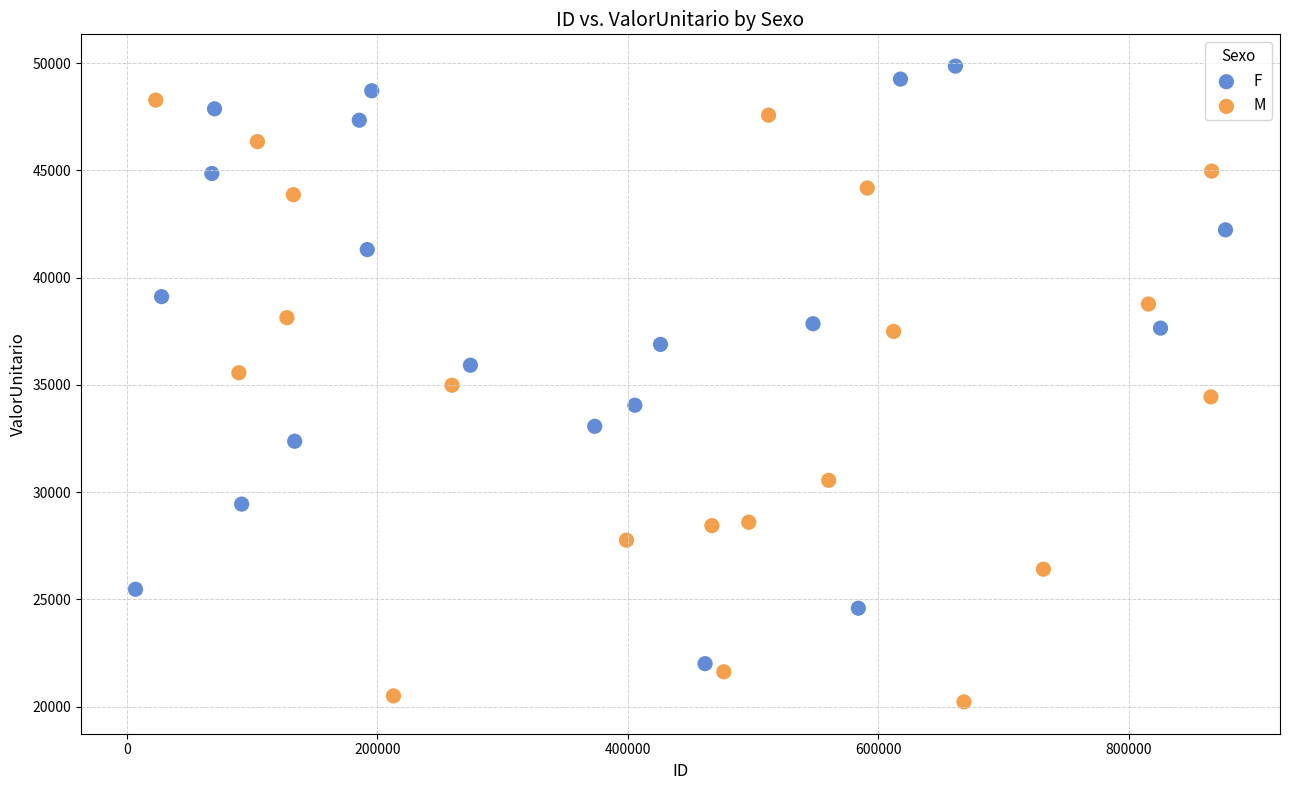

Which series contains the highest Y value?

F